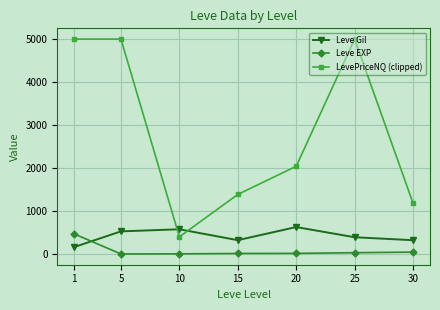

True or false: Leve Gil has a value of 778.0 at 5.

False